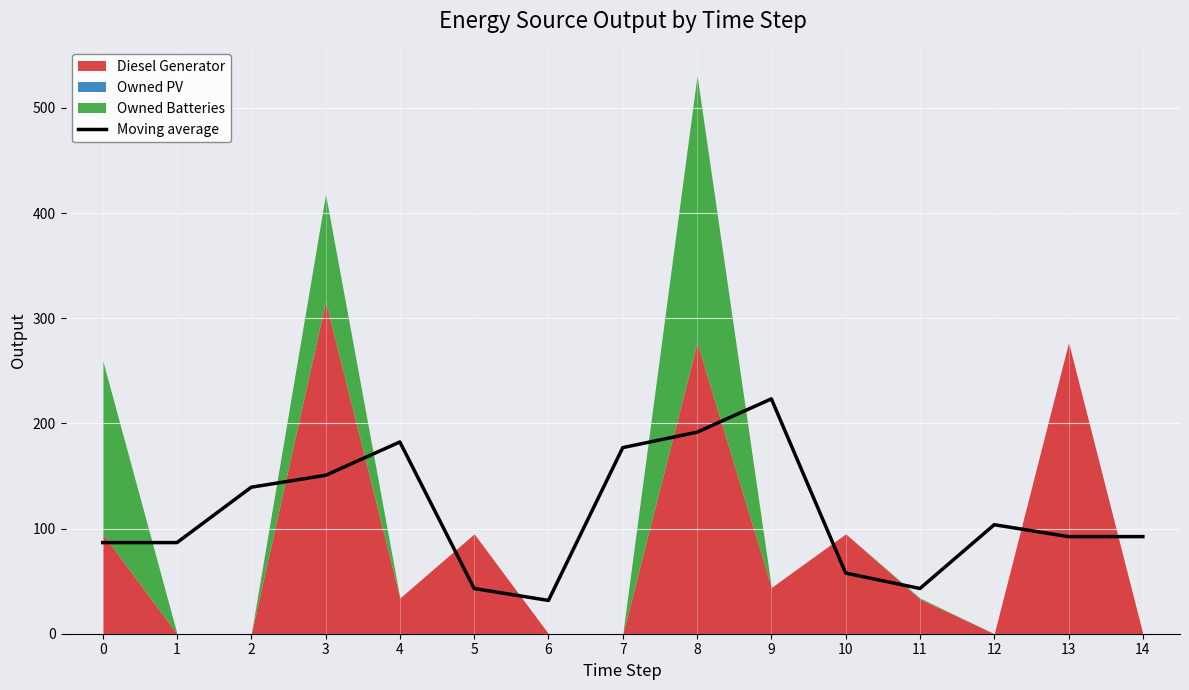

Reading right to left, transcribe all the data shown in this chart.

14=92.3	13=92.3	12=103.7	11=43.0	10=57.7	9=223.3	8=191.7	7=177.0	6=31.7	5=43.0	4=182.3	3=150.7	2=139.3	1=86.7	0=86.7